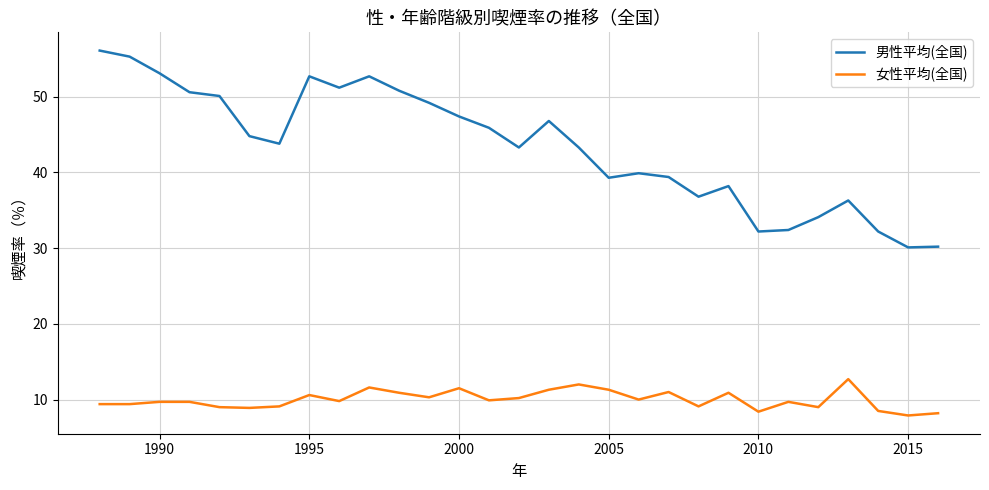

What is the difference between the maximum and minimum values in the 女性平均(全国) series?

4.8